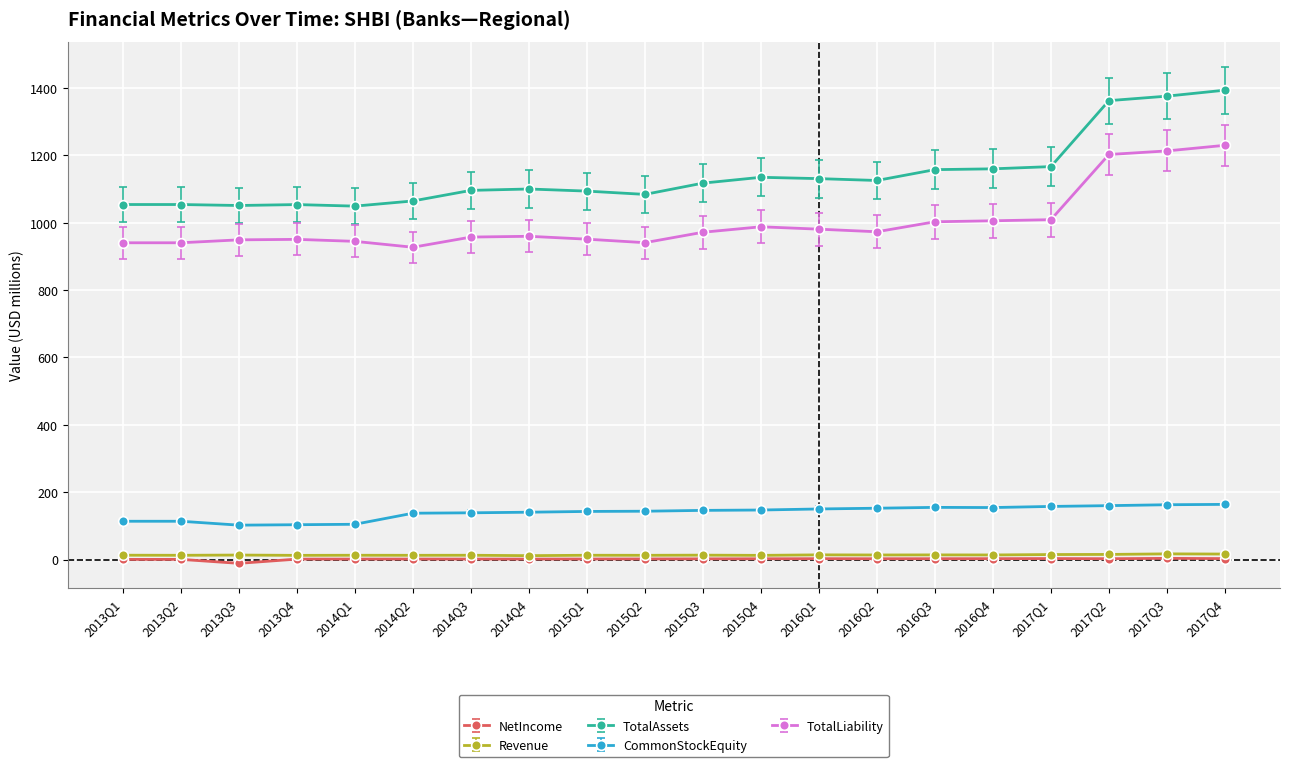

What position from the left is 2013Q1?

1